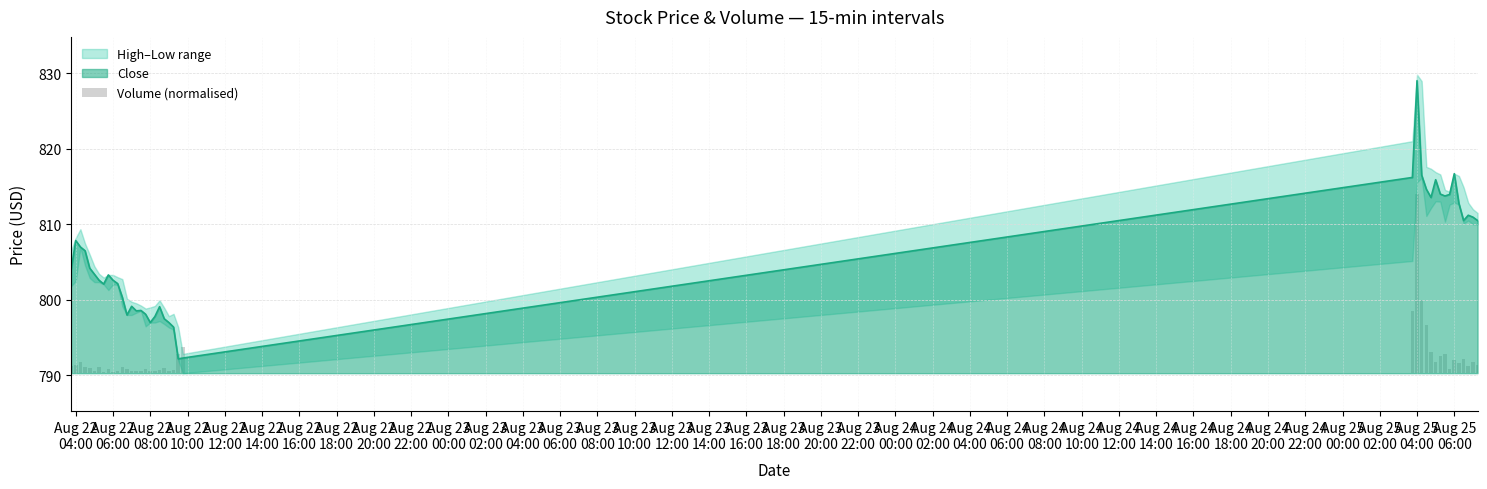

What is the highest value of the Close series?

829.0